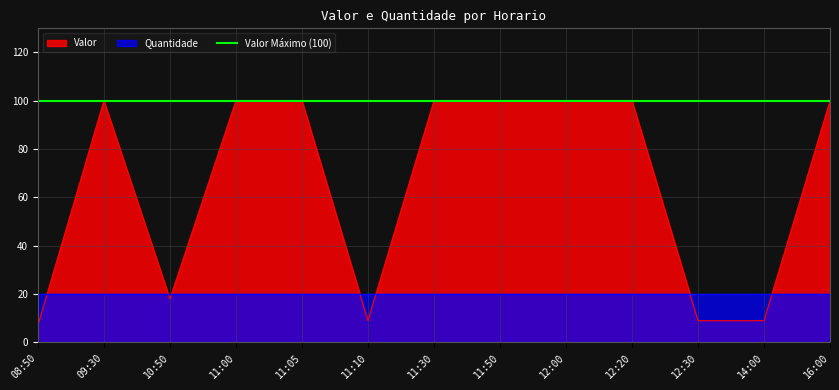

What is the lowest value of the Valor series?

7